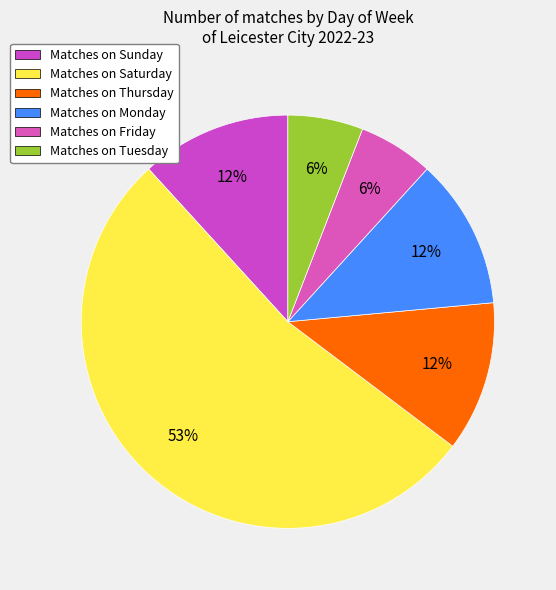

How many slices are in this pie chart?

6